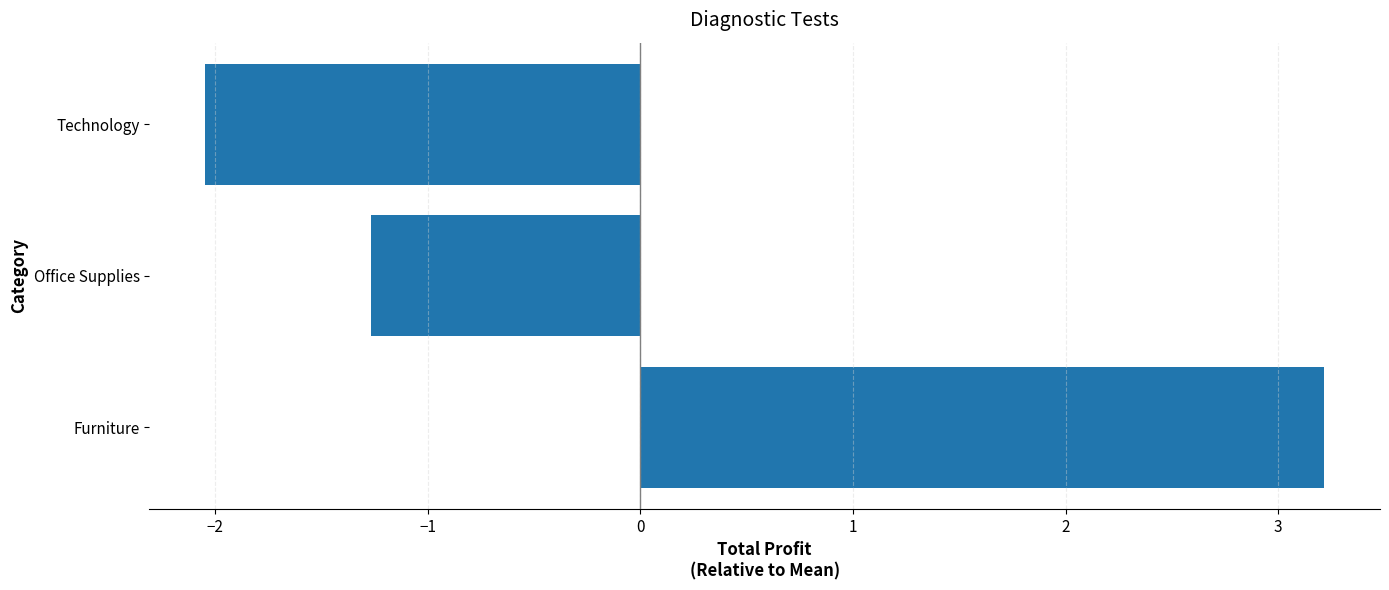

Read the value at Technology.

-2.0